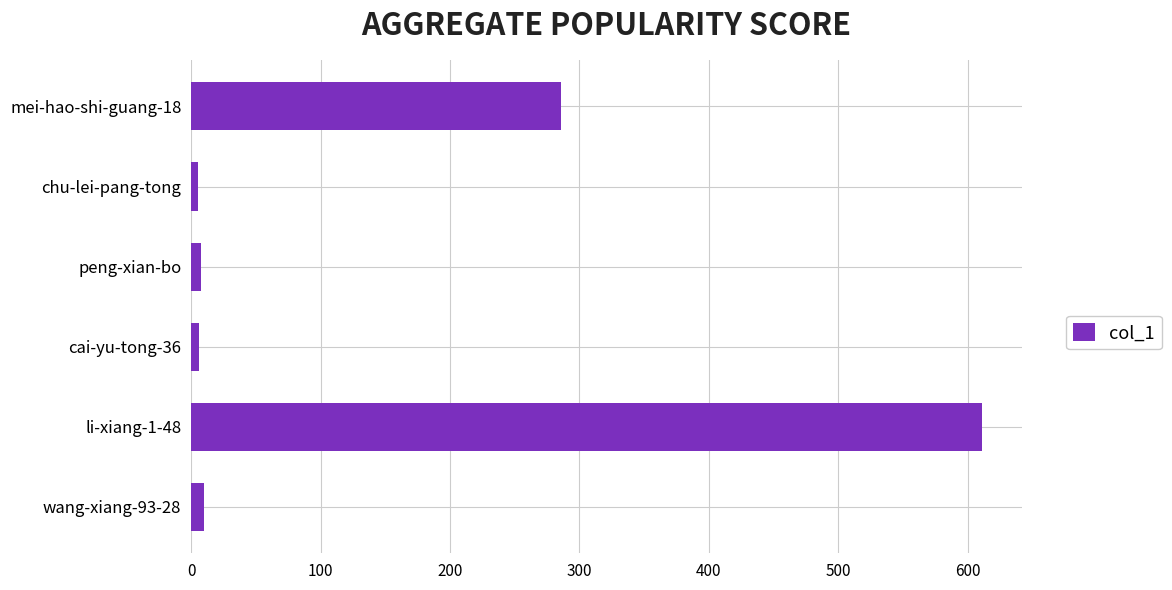

Does the chart contain stacked bars?

No